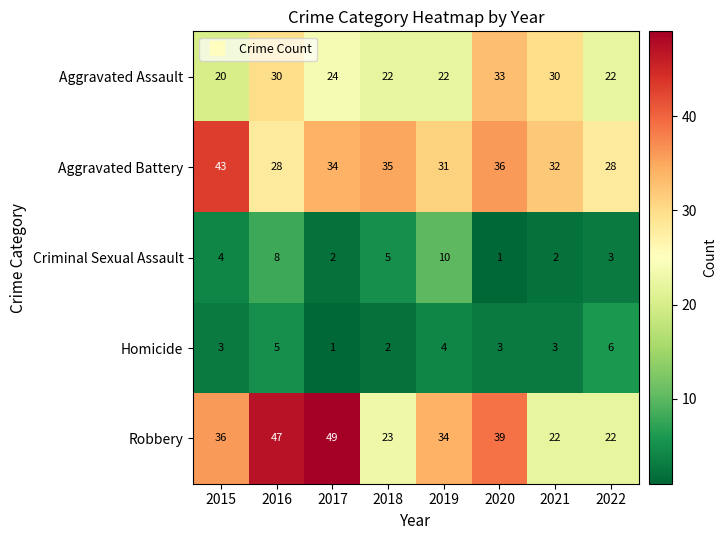

What is the sum of the Criminal Sexual Assault values at 2015 and 2022?

7